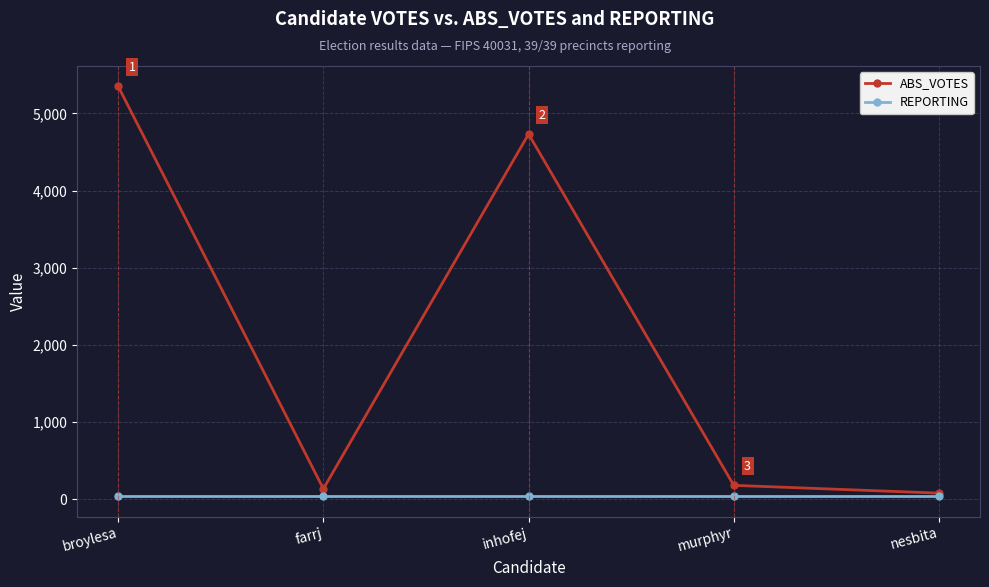

Does the chart display data point markers on the line(s)?

Yes